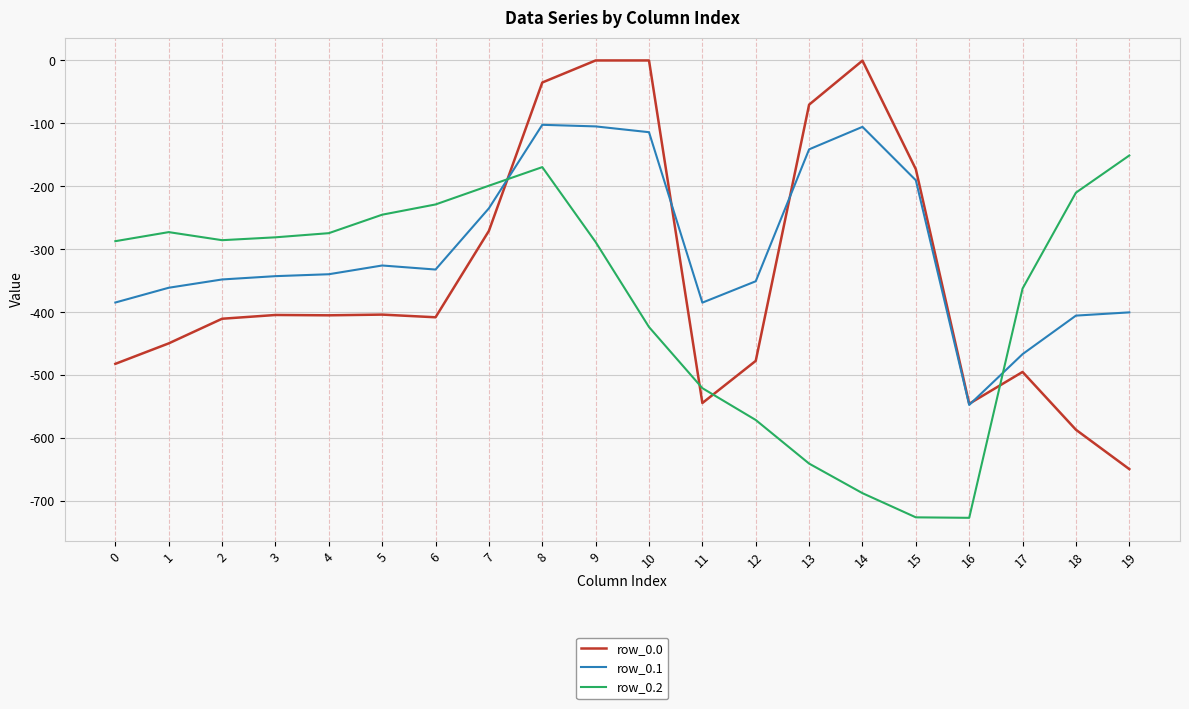

What is the average value of the row_0.1 series?

-299.1